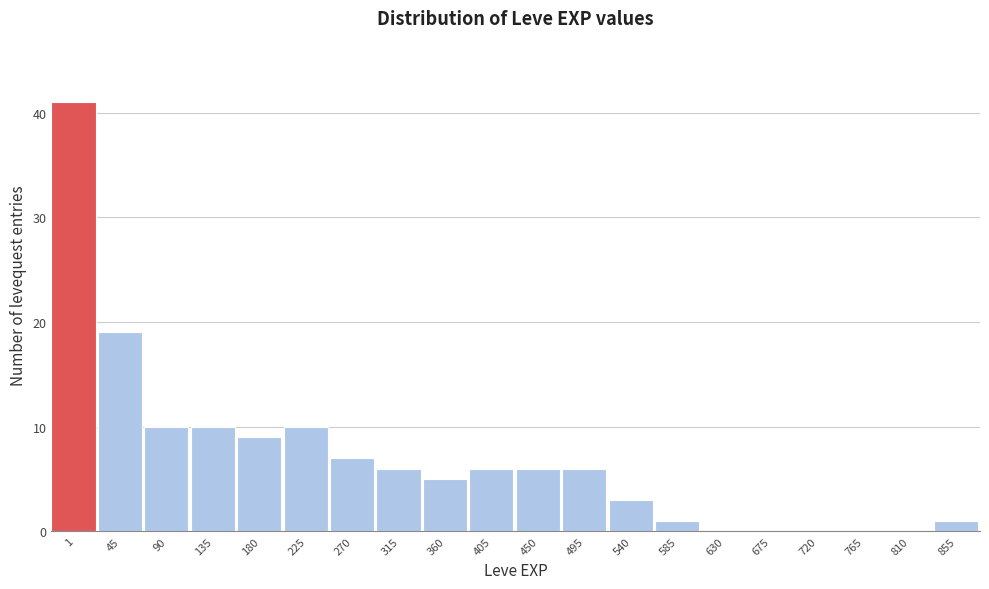

Reading left to right, transcribe all the data shown in this chart.

1=41	45=19	90=10	135=10	180=9	225=10	270=7	315=6	360=5	405=6	450=6	495=6	540=3	585=1	630=0	675=0	720=0	765=0	810=0	855=1